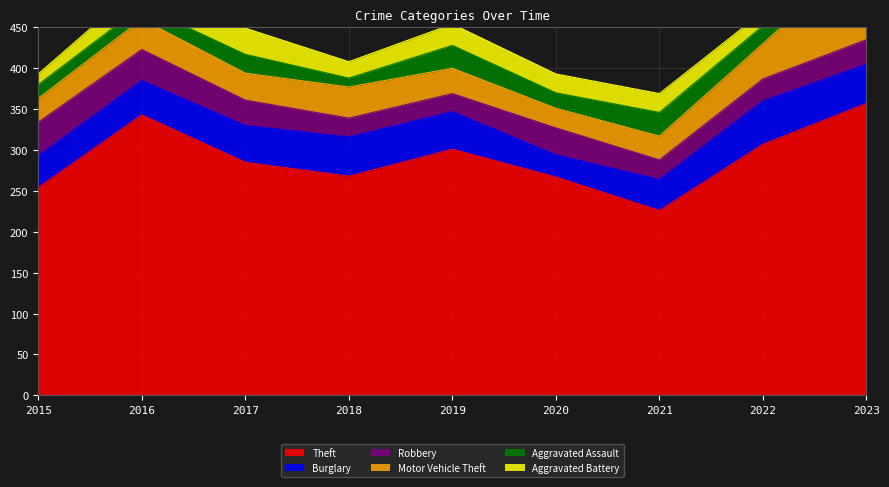

Reading left to right, list all the values displayed in this chart.

Theft: 254	343	285	268	301	267	226	307	357
Burglary: 39	42	45	48	46	27	38	53	48
Robbery: 41	38	31	23	22	33	24	27	30
Motor Vehicle Theft: 29	37	33	38	31	24	29	43	111
Aggravated Assault: 17	16	23	11	28	19	29	22	30
Aggravated Battery: 13	27	32	20	26	23	23	17	19